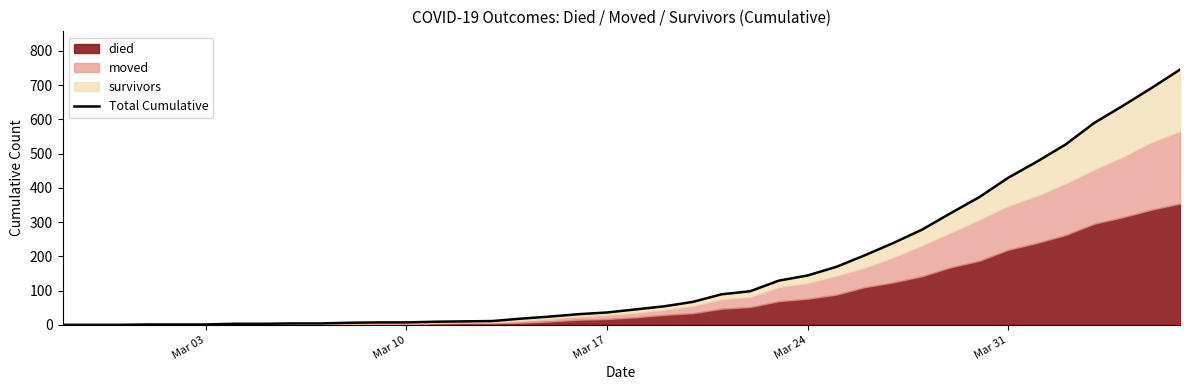

What is the greatest value displayed?

745